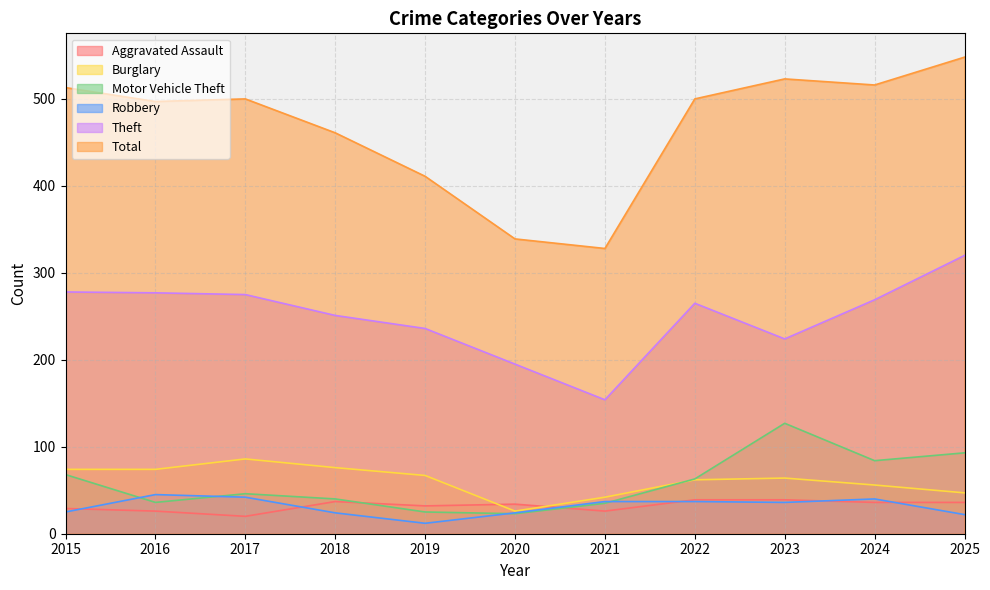

What is the difference between the maximum and minimum values in the Burglary series?

60